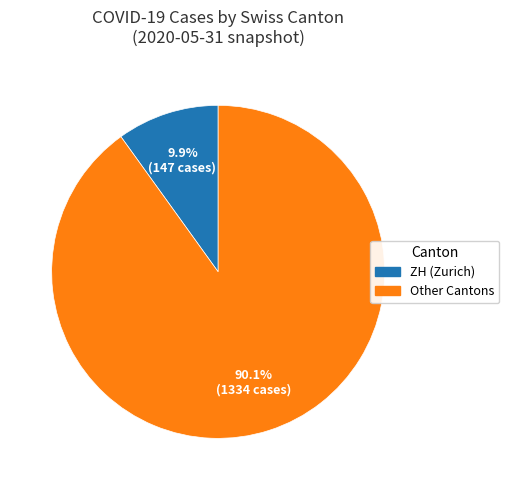

Is there any slice that represents more than half of the pie?

Yes